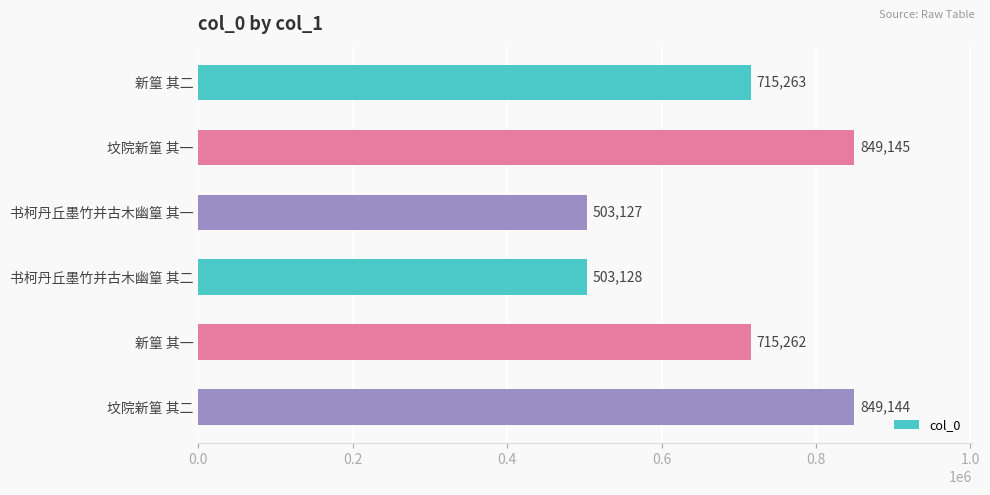

Is it true that the value at 书柯丹丘墨竹并古木幽篁 其一 is 822063?

False